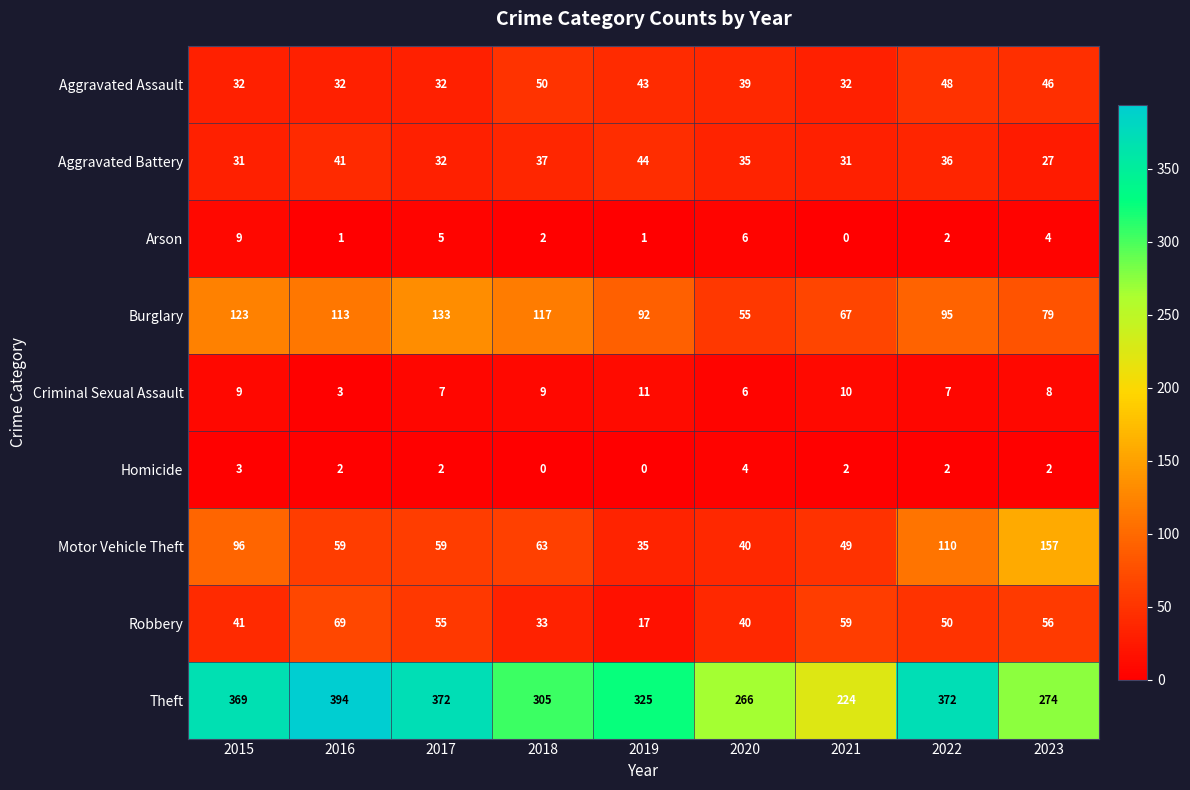

How many categories are shown in the chart?

9